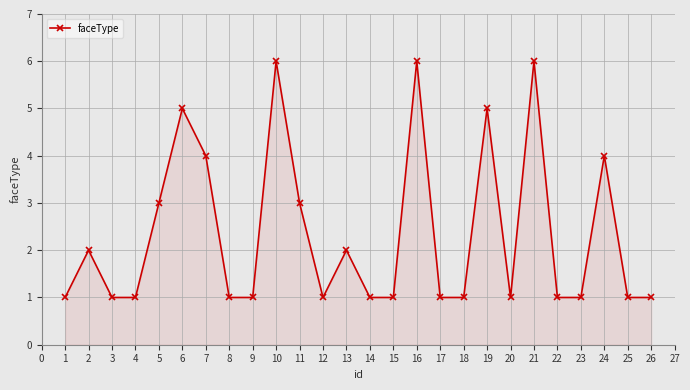

How many points are higher than both their immediate neighbors (excluding endpoints)?

8